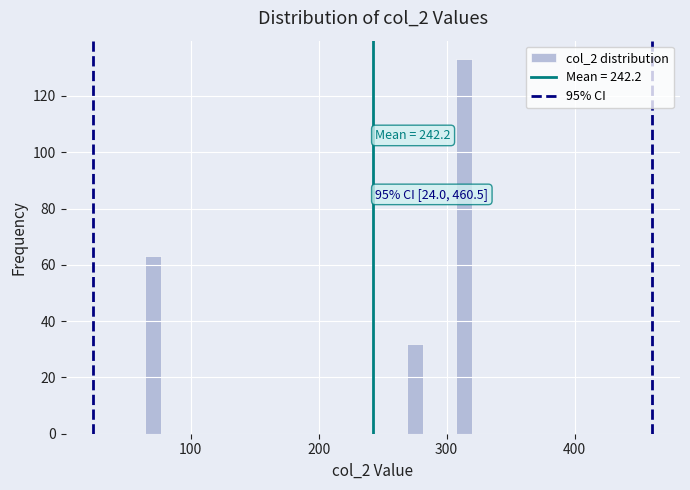

Read against the x-axis, roughly where is the centre of the tallest bar?

310